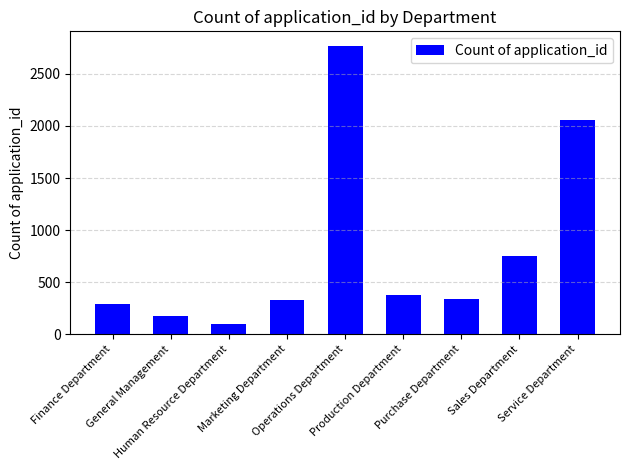

How many data points does each series have?

9